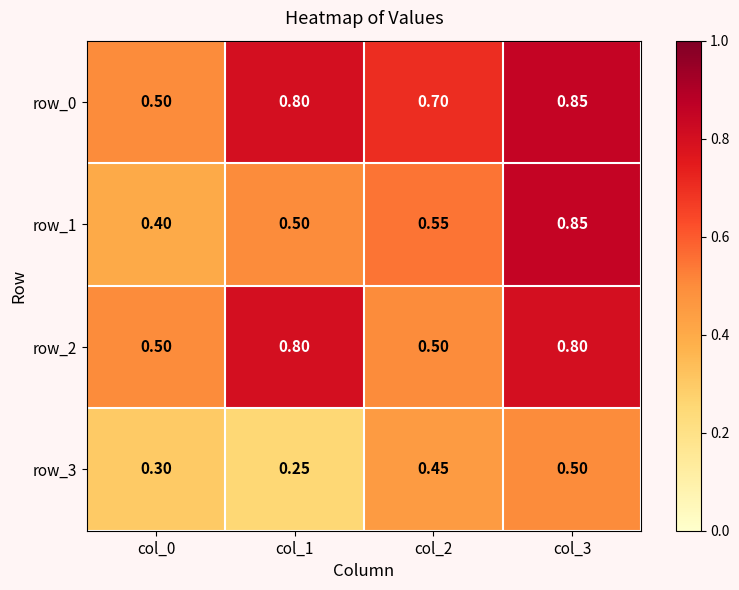

Is it true that row_3 equals 0.2 at col_2?

False